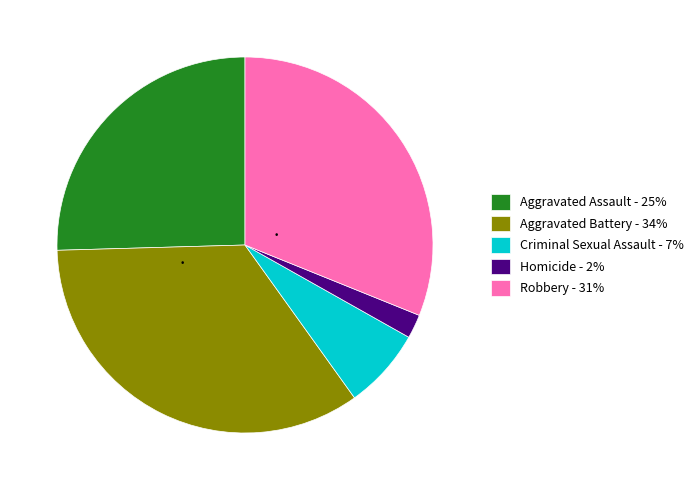

Rank the categories by value from highest to lowest.

Aggravated Battery, Robbery, Aggravated Assault, Criminal Sexual Assault, Homicide